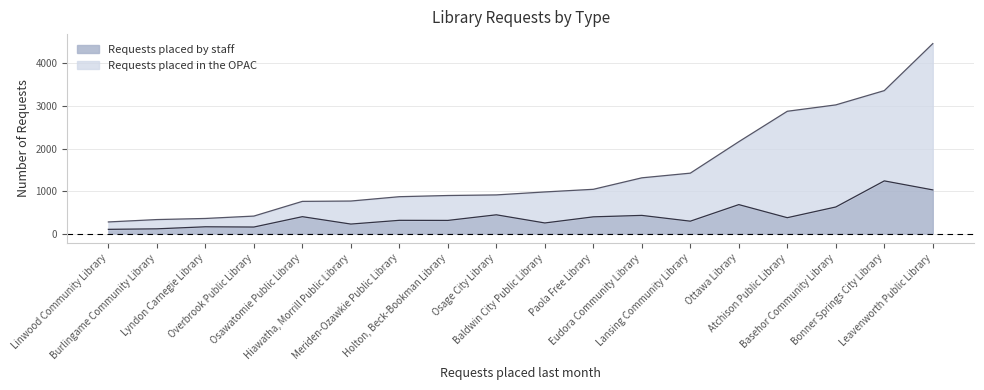

Rank the categories by Requests placed in the OPAC value from lowest to highest.

Linwood Community Library, Lyndon Carnegie Library, Burlingame Community Library, Overbrook Public Library, Osawatomie Public Library, Osage City Library, Hiawatha, Morrill Public Library, Meriden-Ozawkie Public Library, Holton, Beck-Bookman Library, Paola Free Library, Baldwin City Public Library, Eudora Community Library, Lansing Community Library, Ottawa Library, Bonner Springs City Library, Basehor Community Library, Atchison Public Library, Leavenworth Public Library